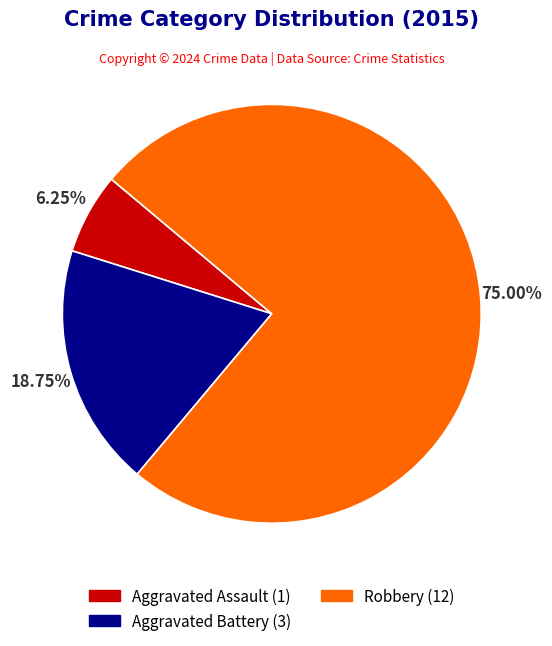

How many segments does this pie chart have?

3